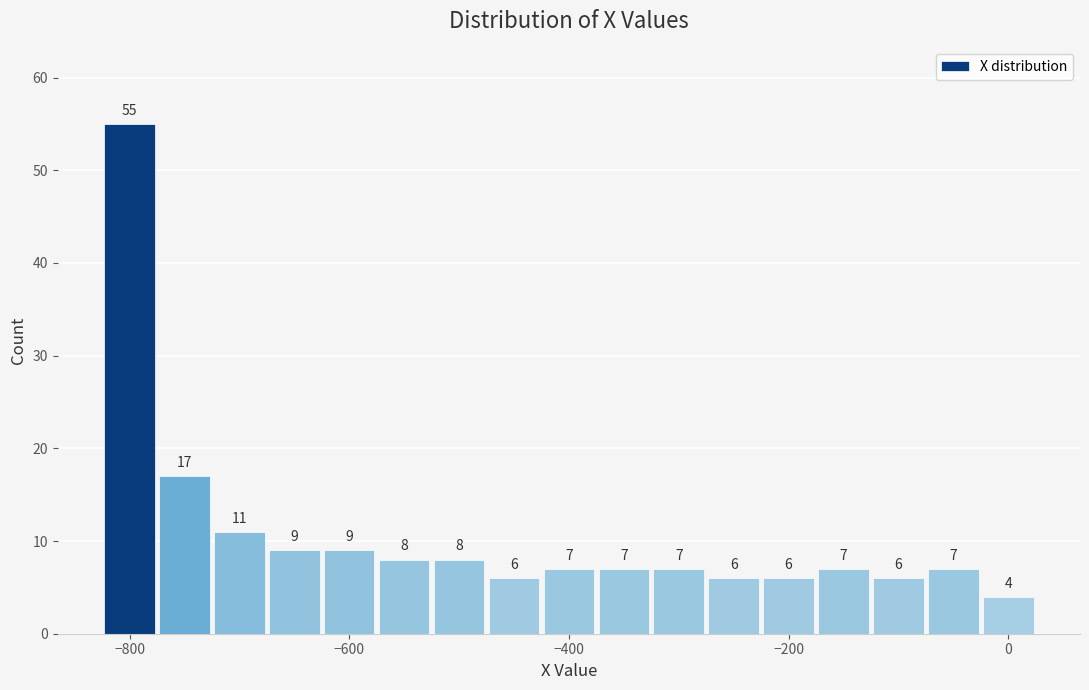

Read against the x-axis, roughly where is the centre of the tallest bar?

-800